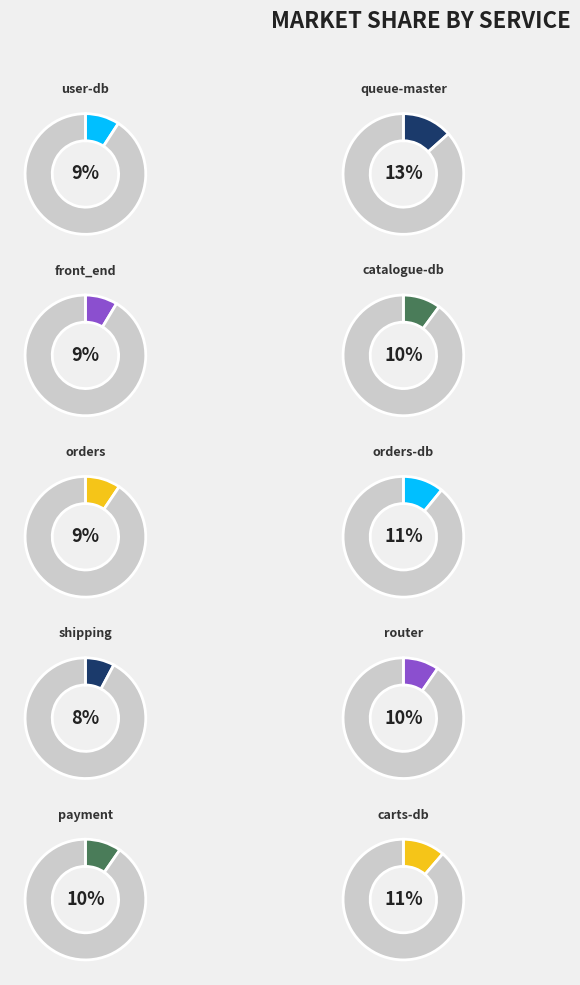

To the nearest percent, what is the average slice percentage?

10%